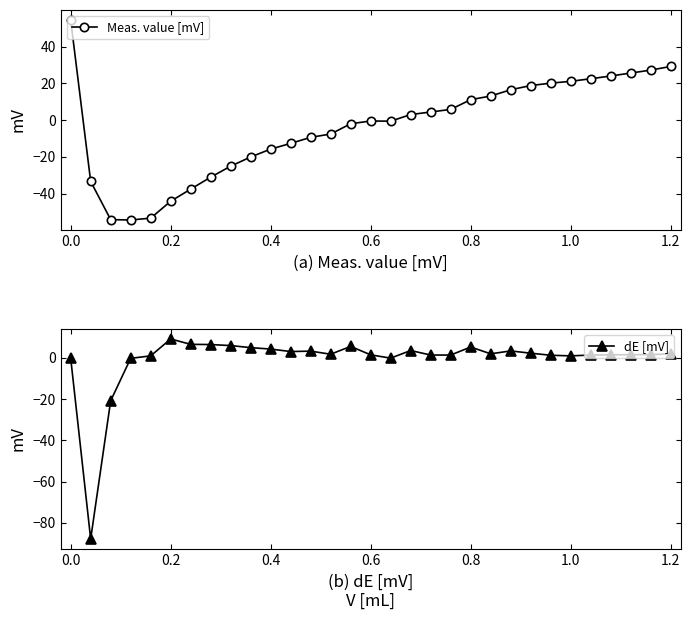

What are all the series names shown in the legend?

Meas. value [mV], dE [mV]